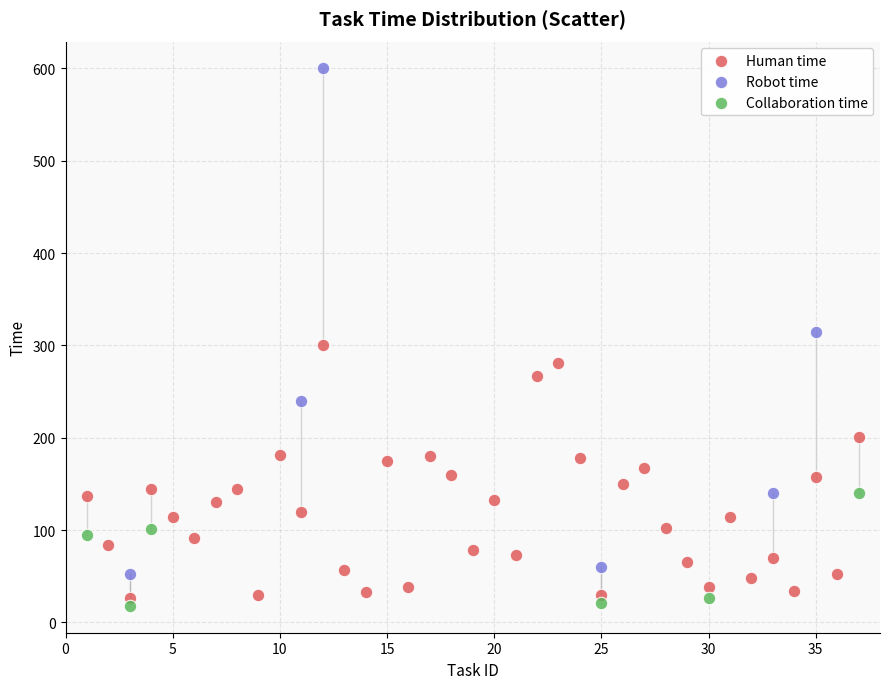

Which series reaches the minimum Y coordinate?

Collaboration time